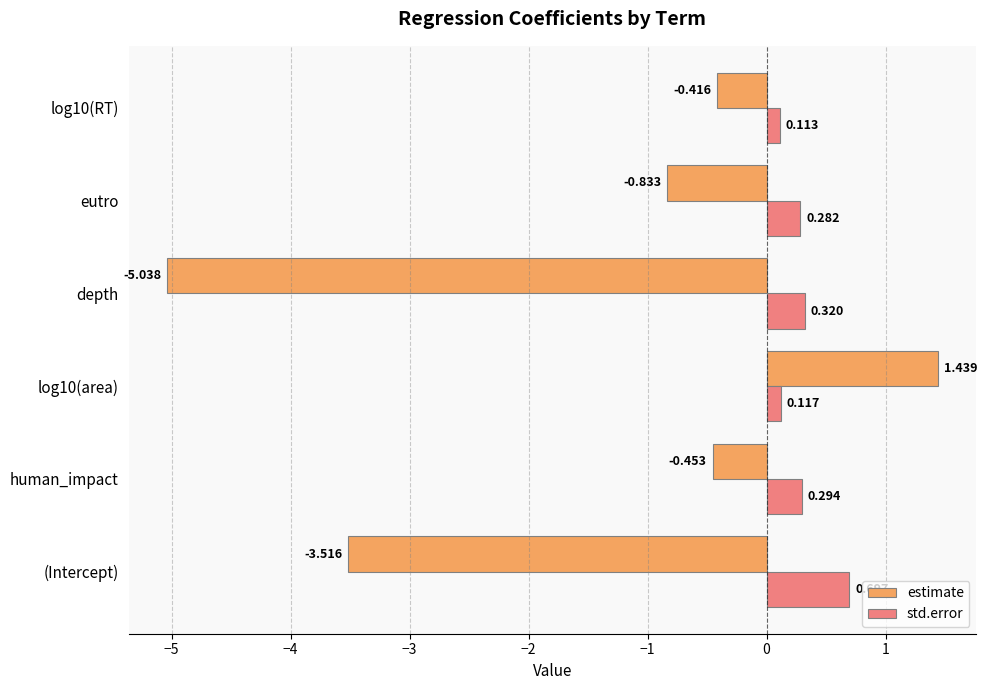

Which series has the widest spread of values?

estimate